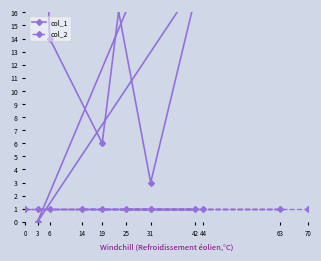

True or false: col_1 has a value of 62 at 25.

False